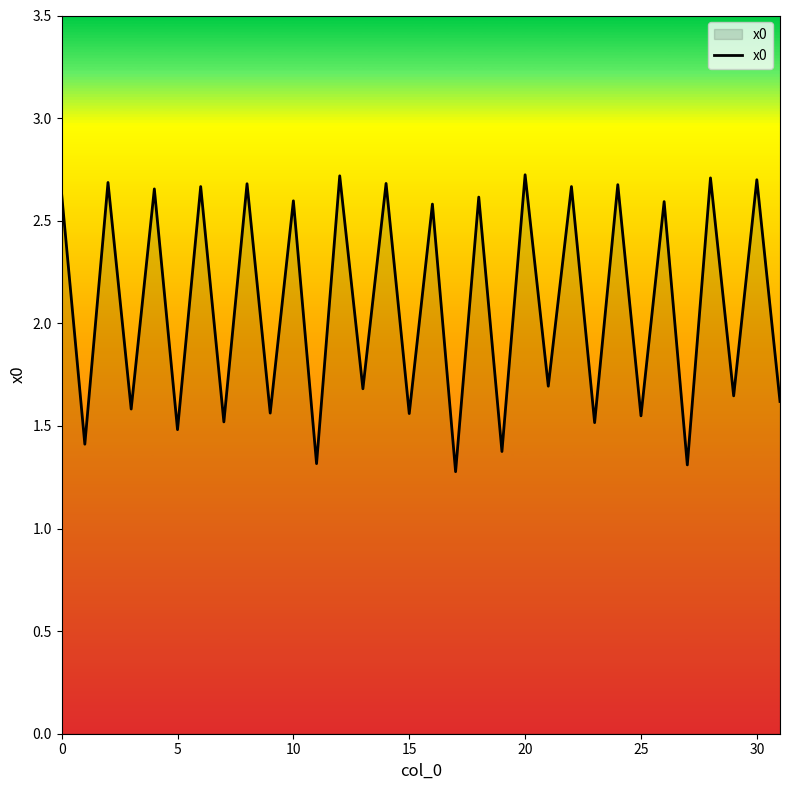

What is the minimum value shown in the chart?

1.3